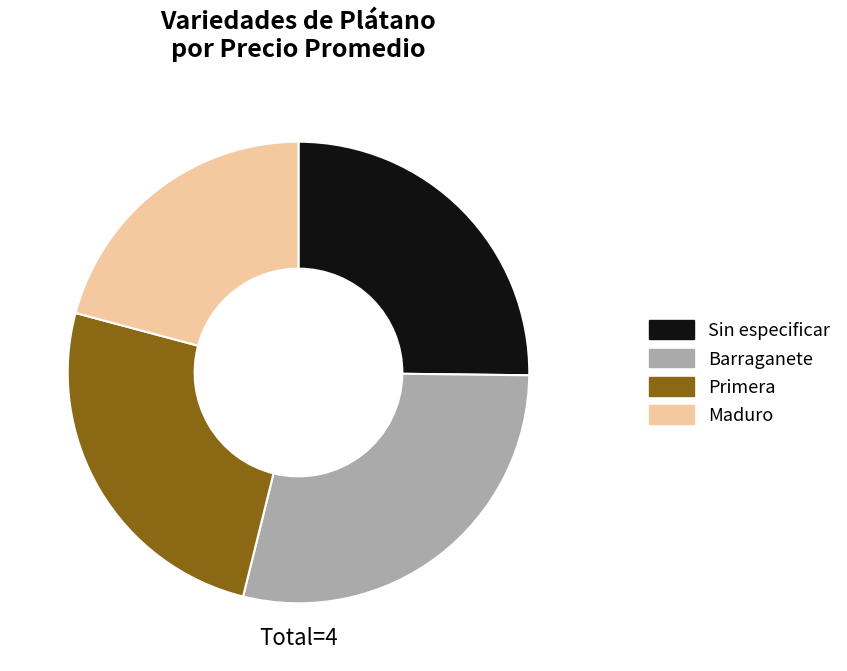

Do Sin especificar and Maduro together represent more than half of the pie?

No